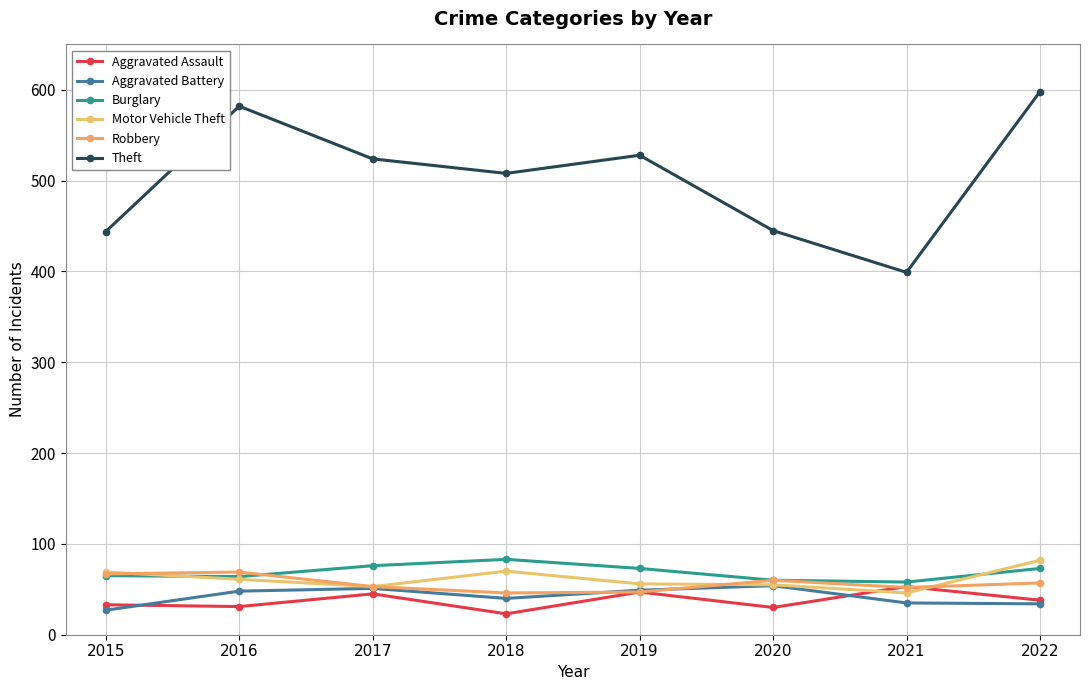

What is the value of the Aggravated Assault point at the 7th from the left?

53